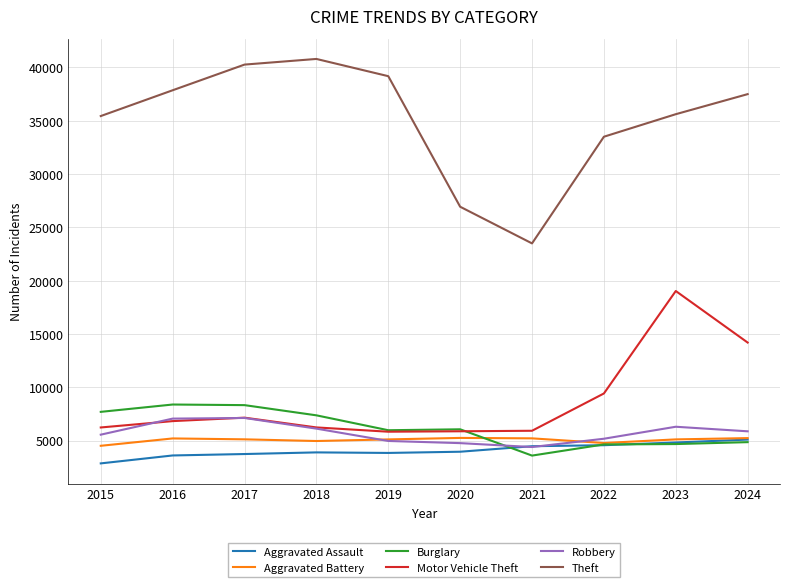

What is the smallest value displayed?

2853